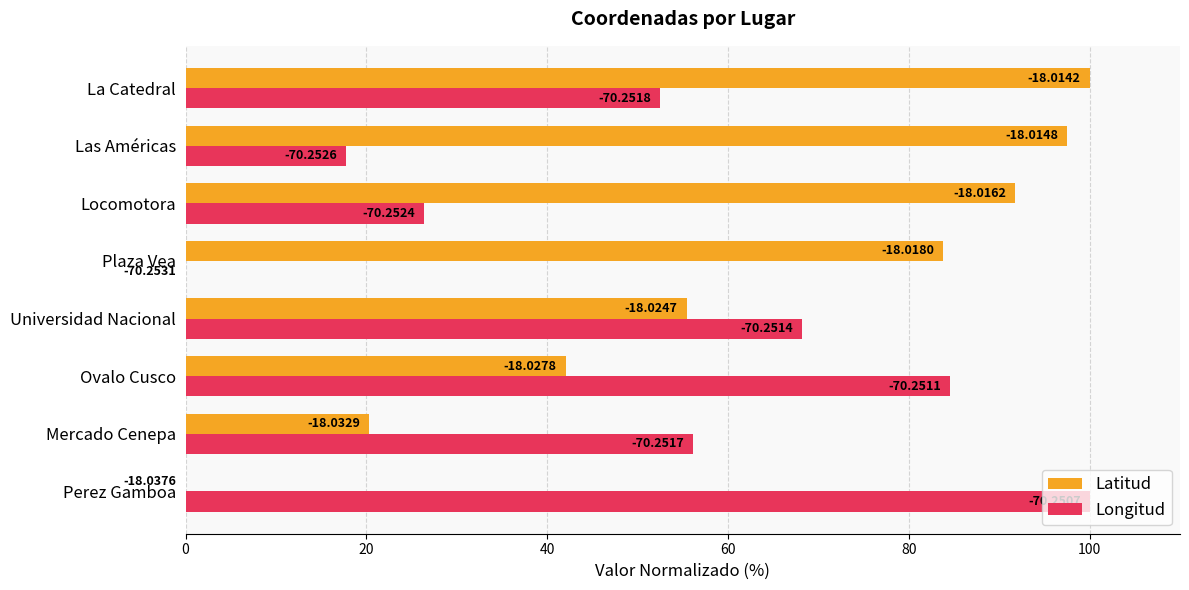

List the series in order of their peak value, lowest first.

Latitud, Longitud